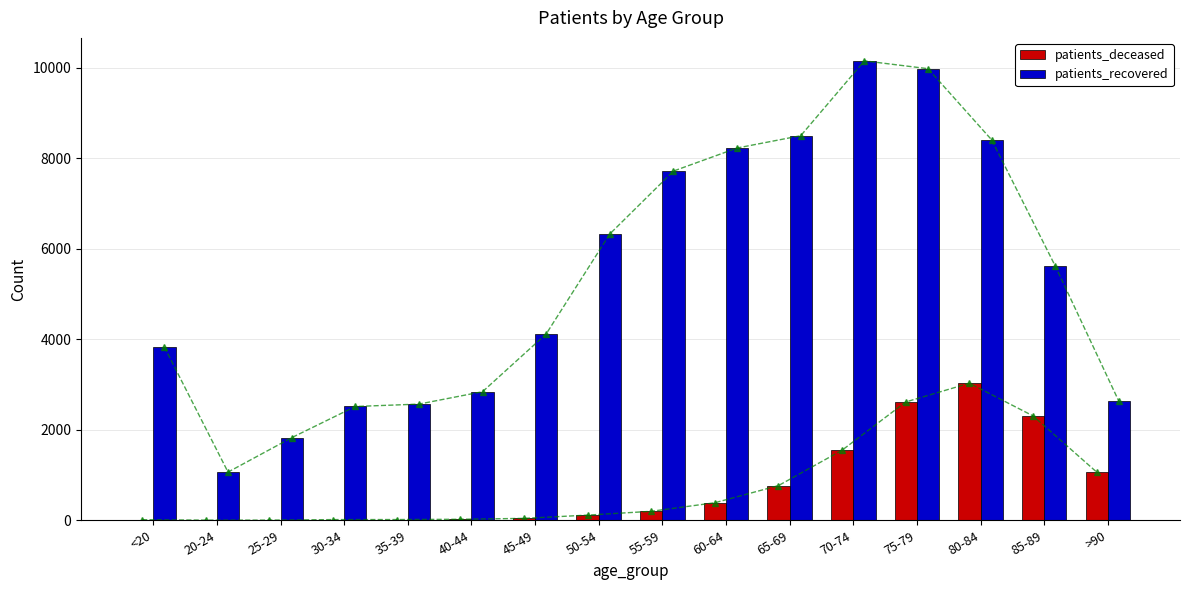

How many values in the patients_recovered series exceed 5615?

7